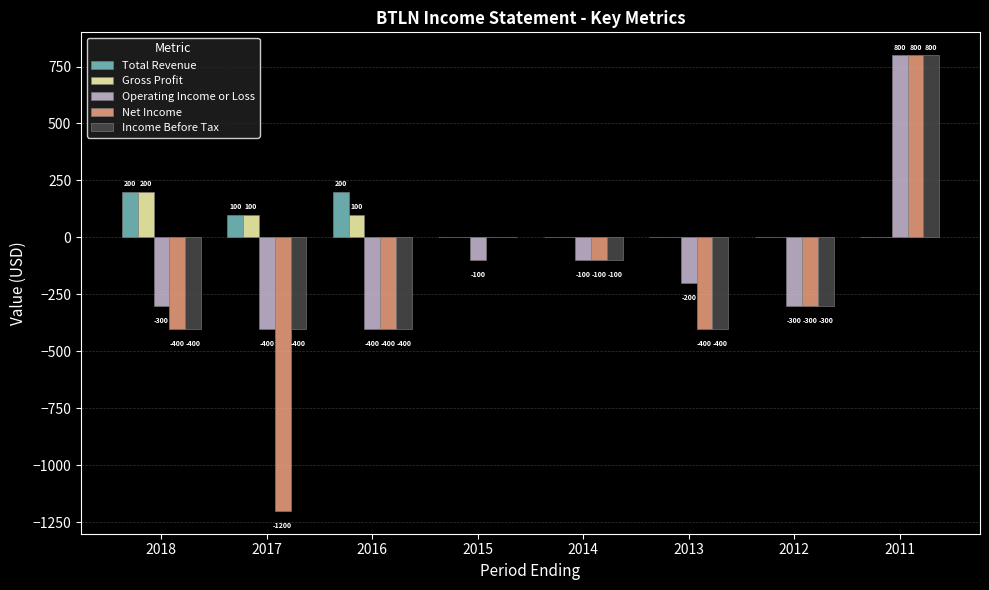

How many data points in Operating Income or Loss are above -200?

3